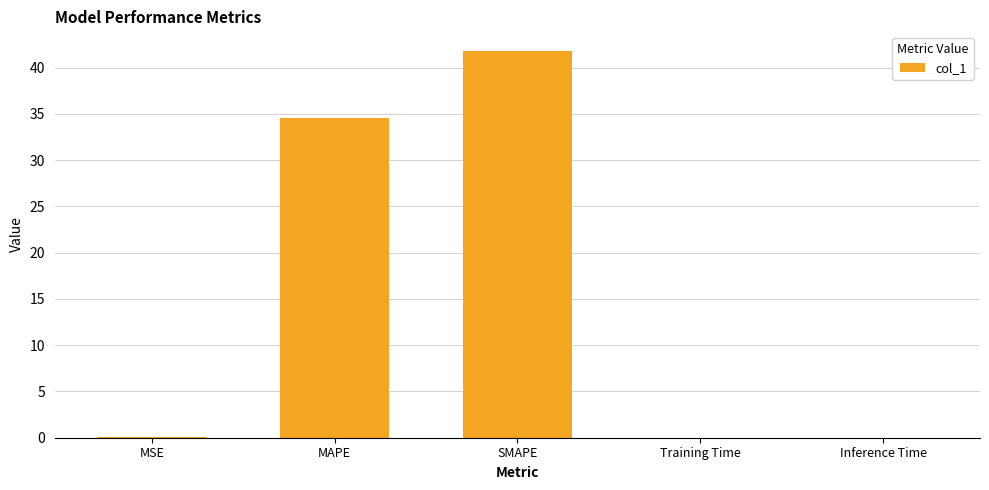

What is the average value?

15.3